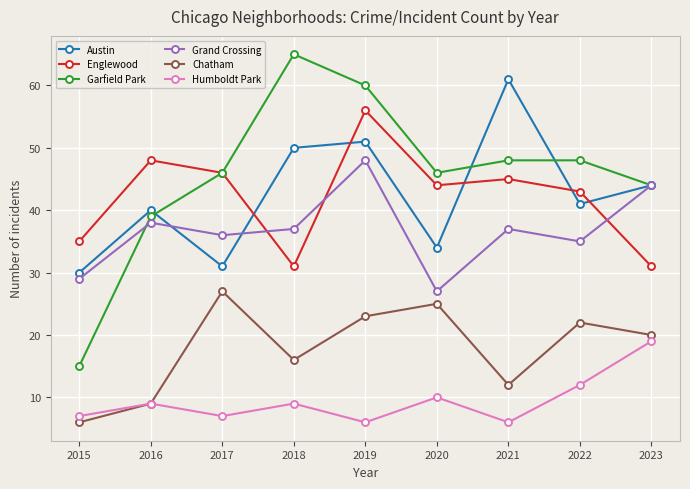

What are all the series names shown in the legend?

Austin, Englewood, Garfield Park, Grand Crossing, Chatham, Humboldt Park